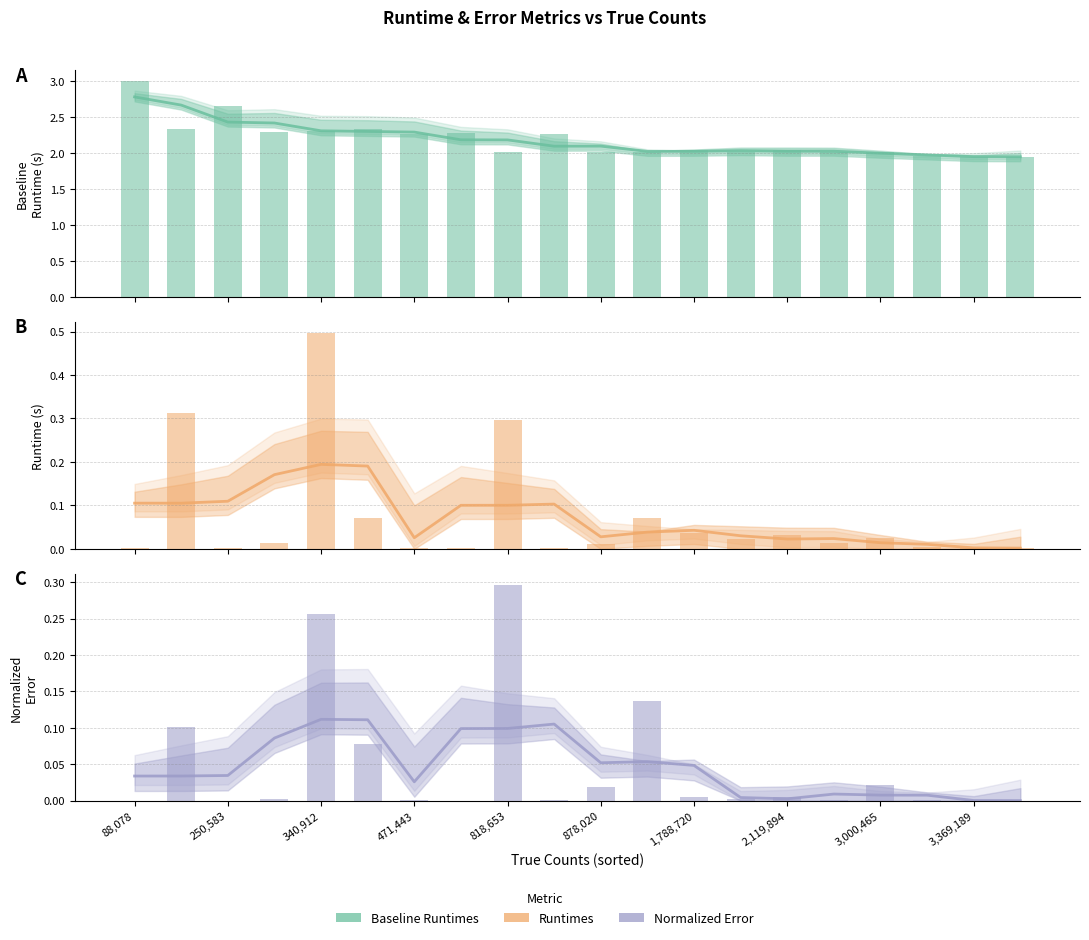

Which series changed the most between 88,078 and 2,119,894?

Baseline Runtimes